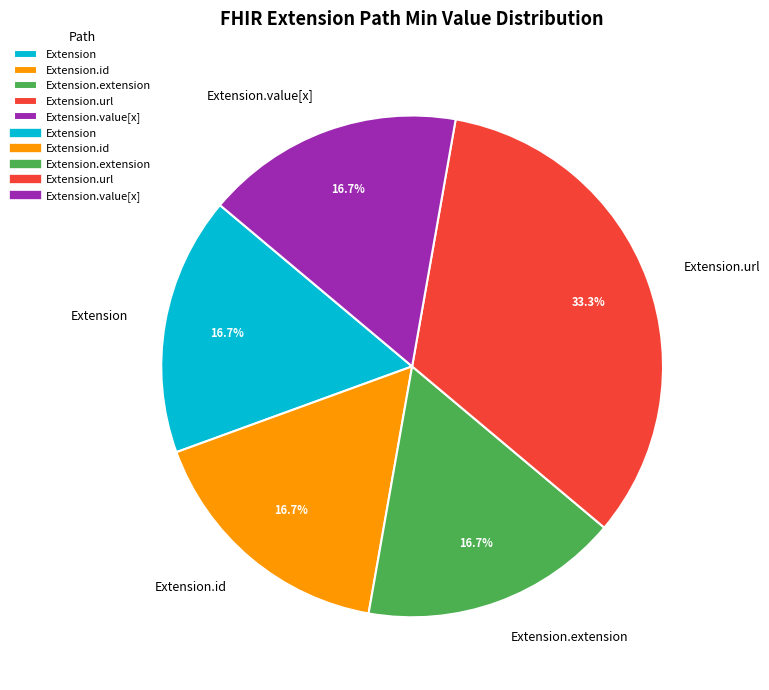

Do Extension.value[x] and Extension.id together represent more than half of the pie?

No